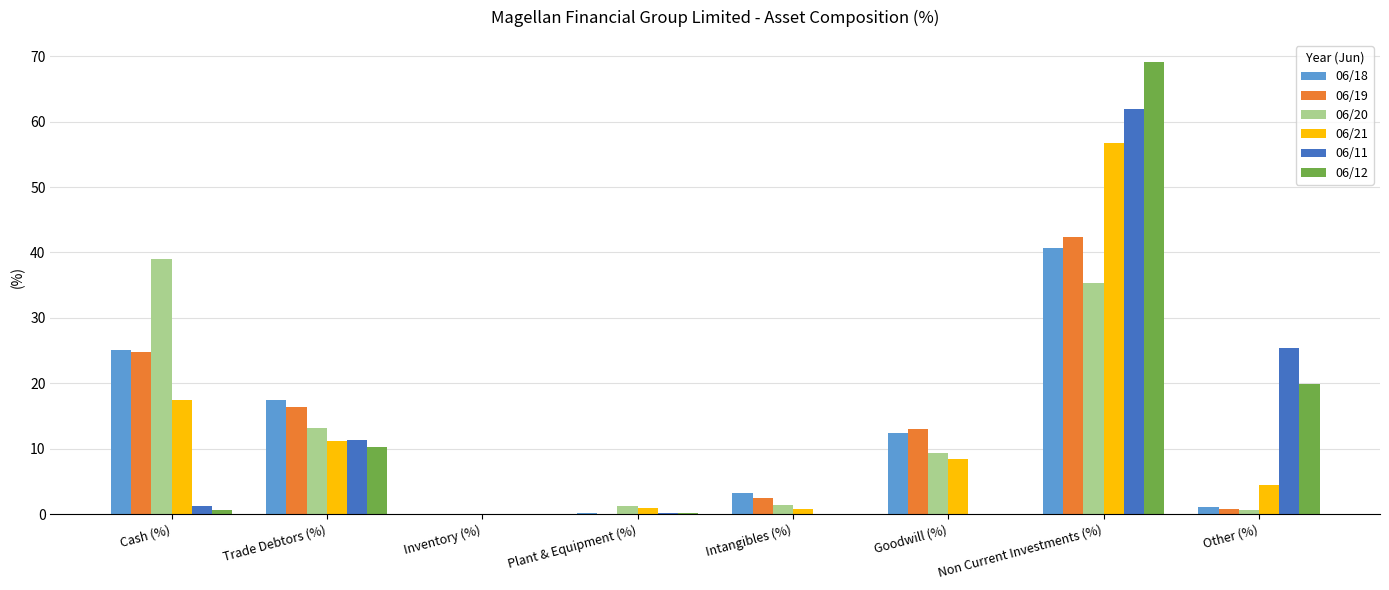

What is the highest value of the 06/19 series?

42.4